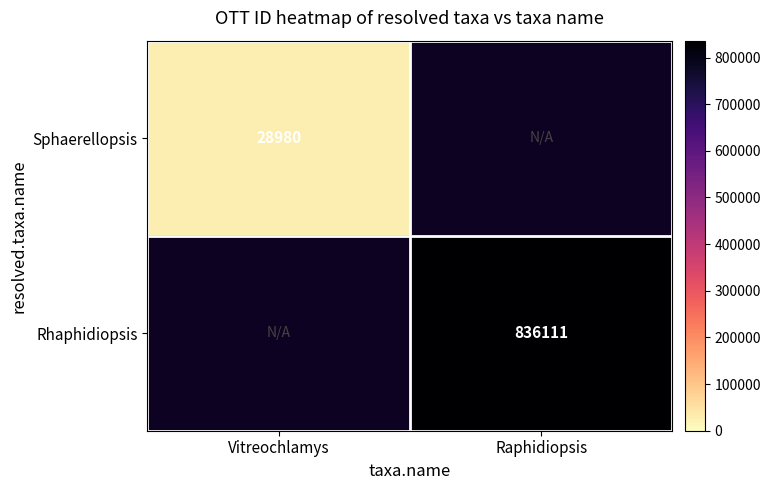

The value of Sphaerellopsis at Vitreochlamys is 48446. True or false?

False